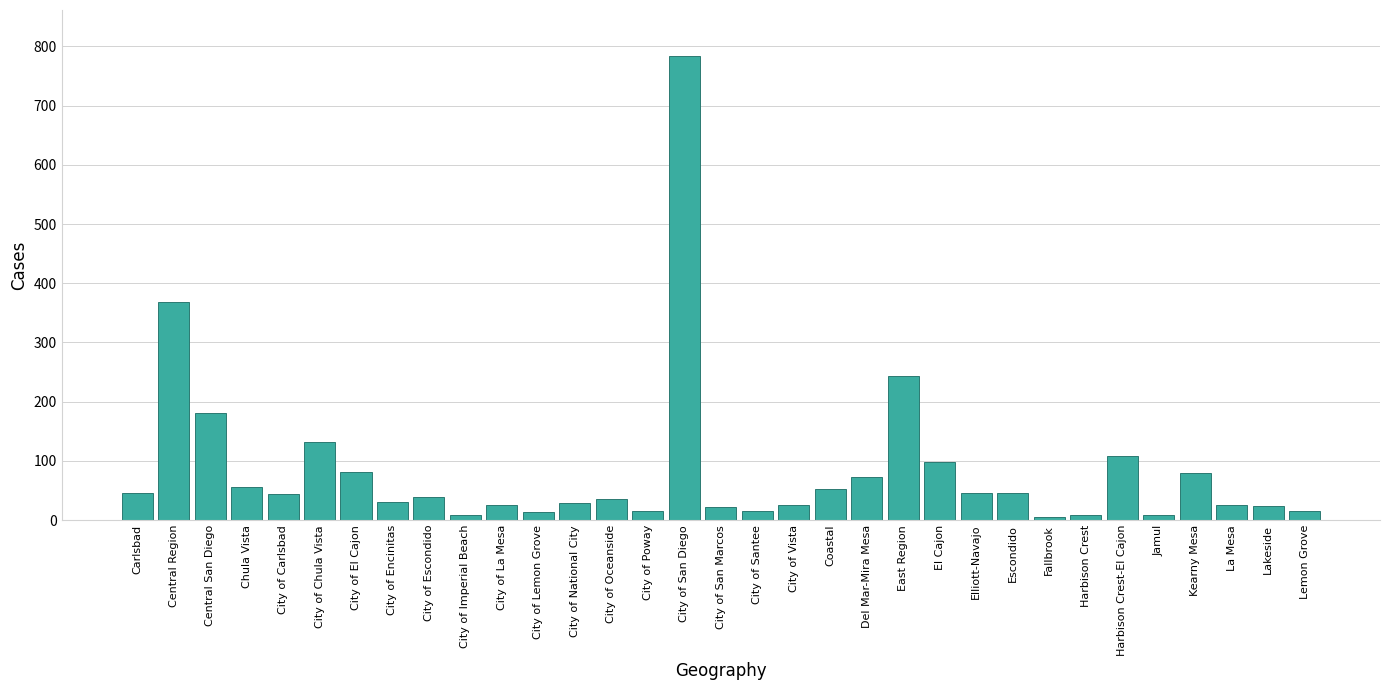

True or false: the data shows 26.1 at La Mesa.

True